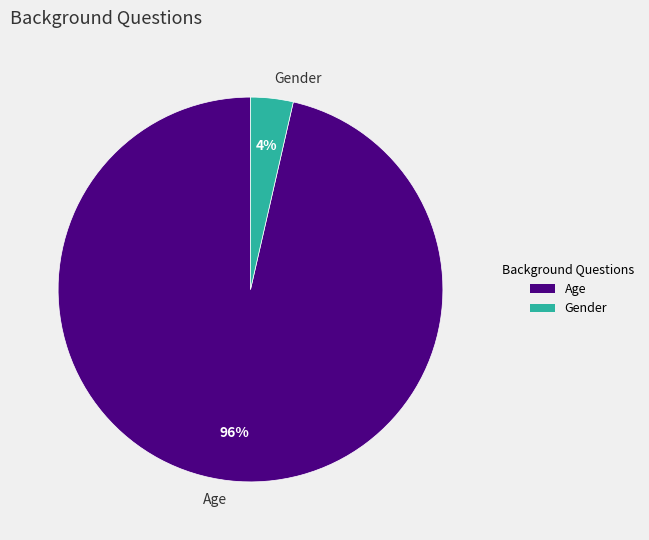

Which category has the biggest portion of the pie?

Age